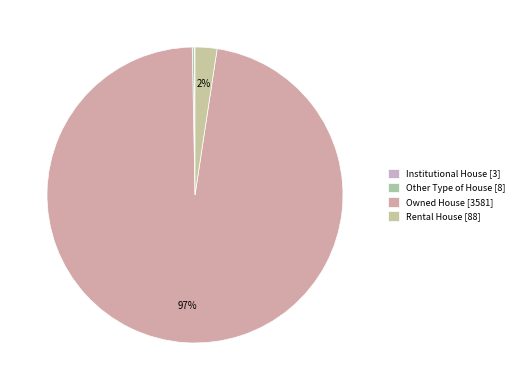

Do Rental House and Owned House together represent more than half of the pie?

Yes